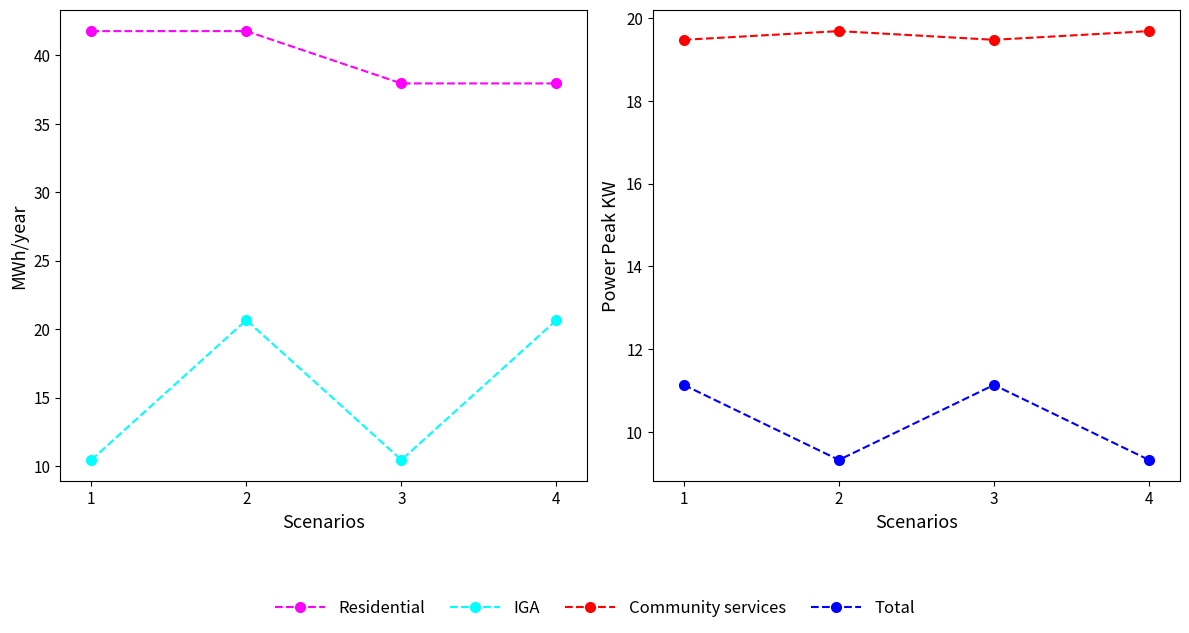

At which category is the sum across all series the highest?

2